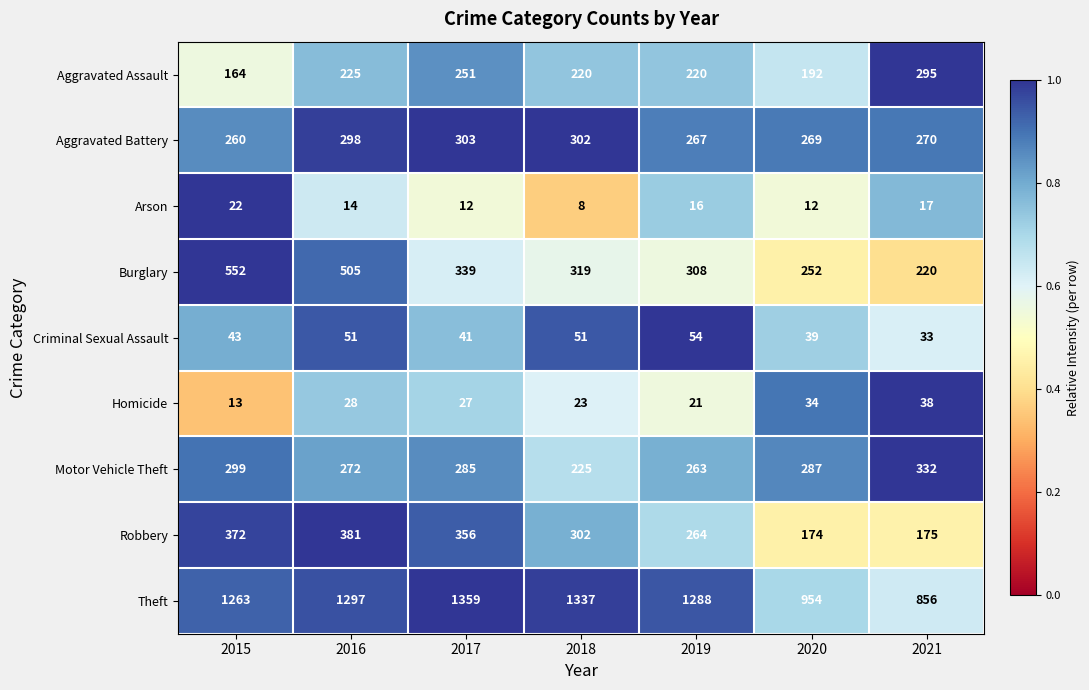

Which category has the lowest value in the Criminal Sexual Assault series?

2021